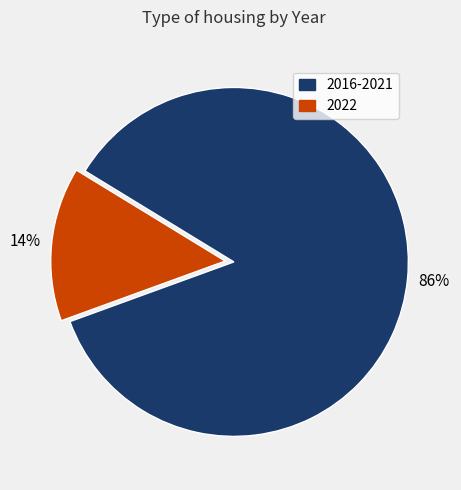

Does any single category account for the majority?

Yes